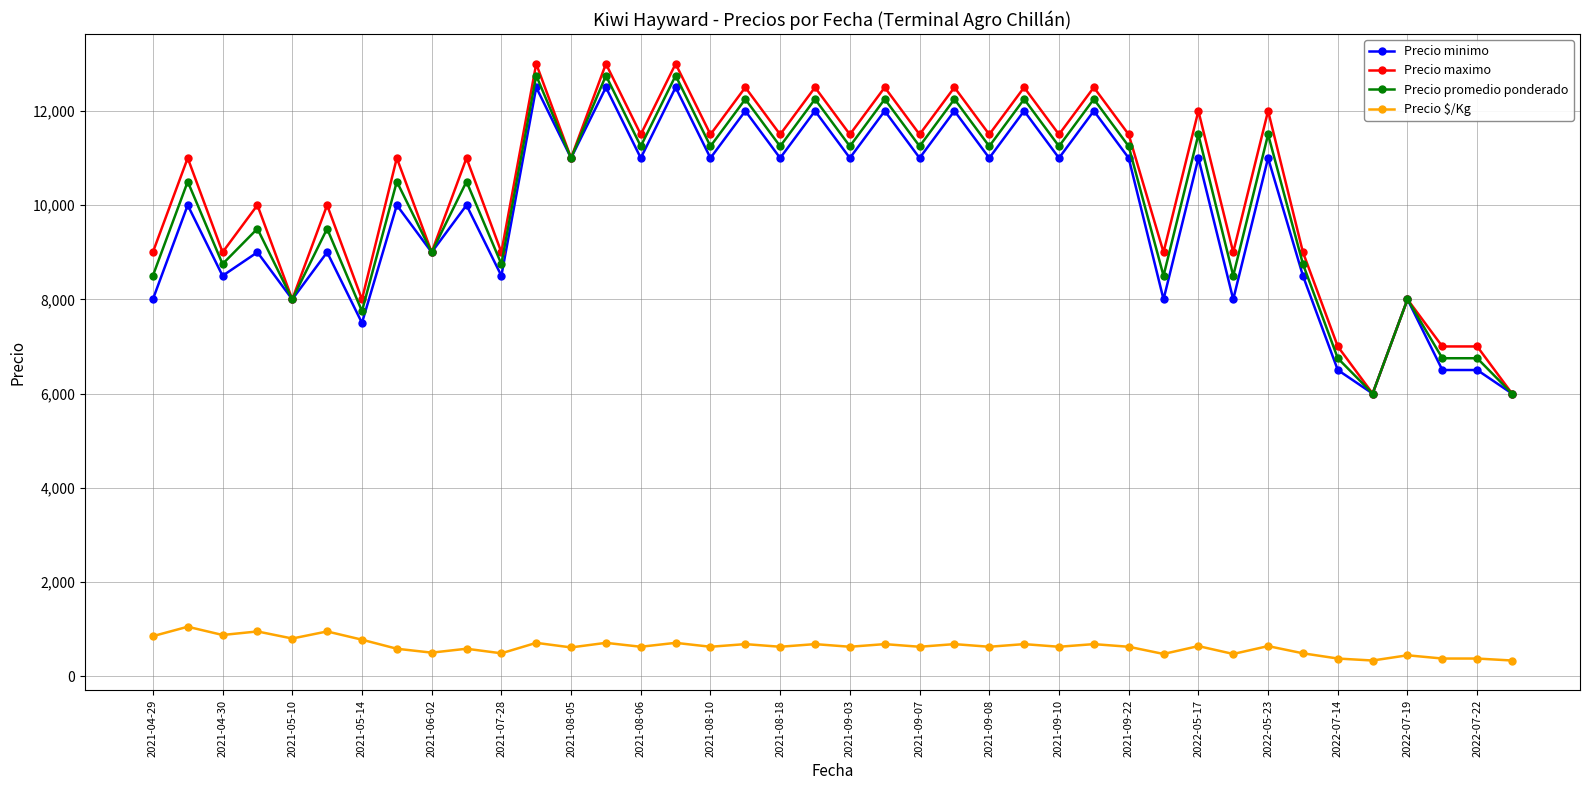

Which series has the largest range (max minus min)?

Precio maximo